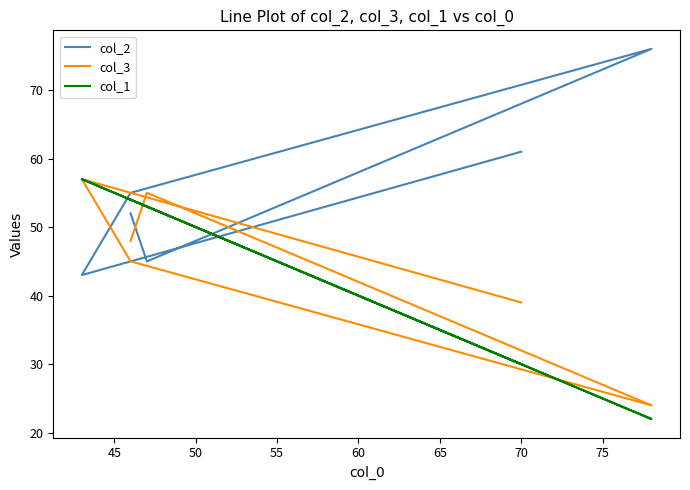

What is the difference between the second highest and minimum values in the col_3 series?

31